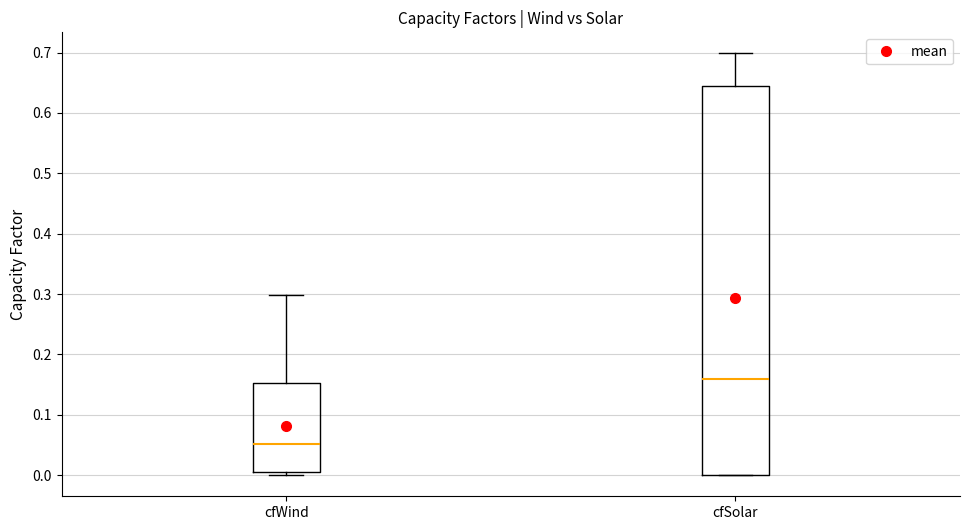

Where does the upper whisker of the box for cfWind end on the y-axis? The values are not printed on the chart, so give them approximately, as read against the axis.

0.30